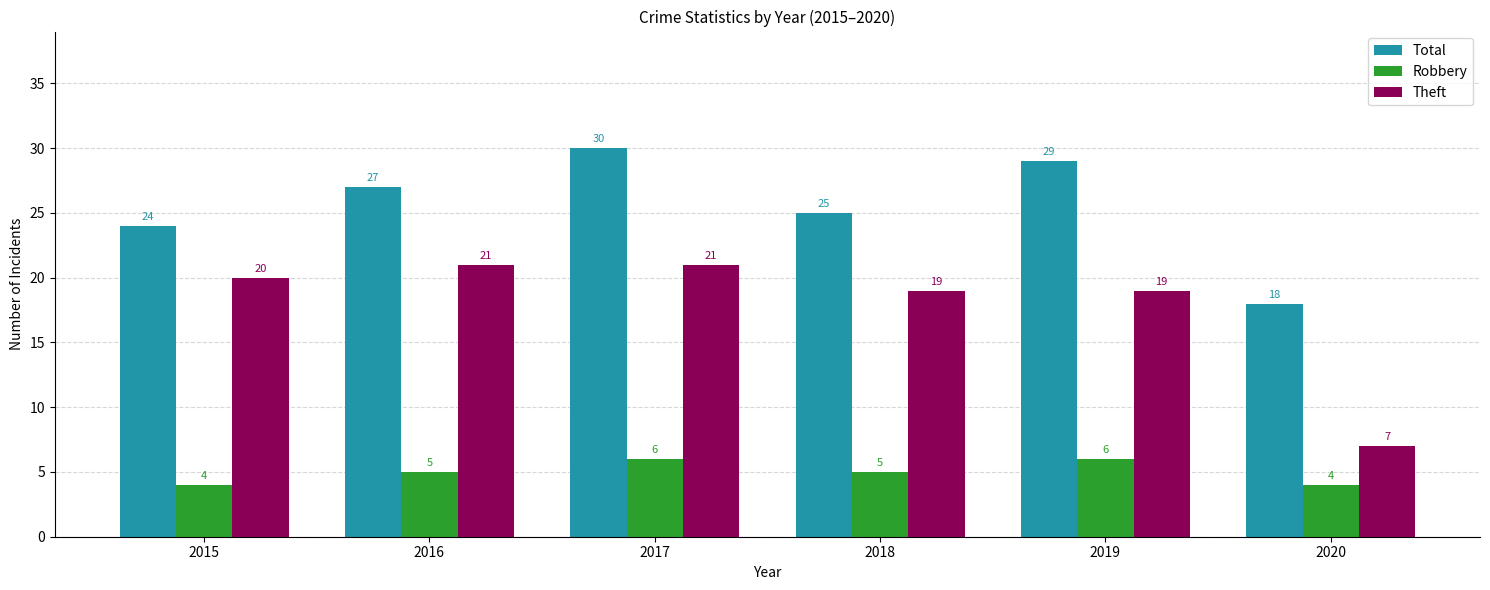

How many values in the Total series are below 27?

3